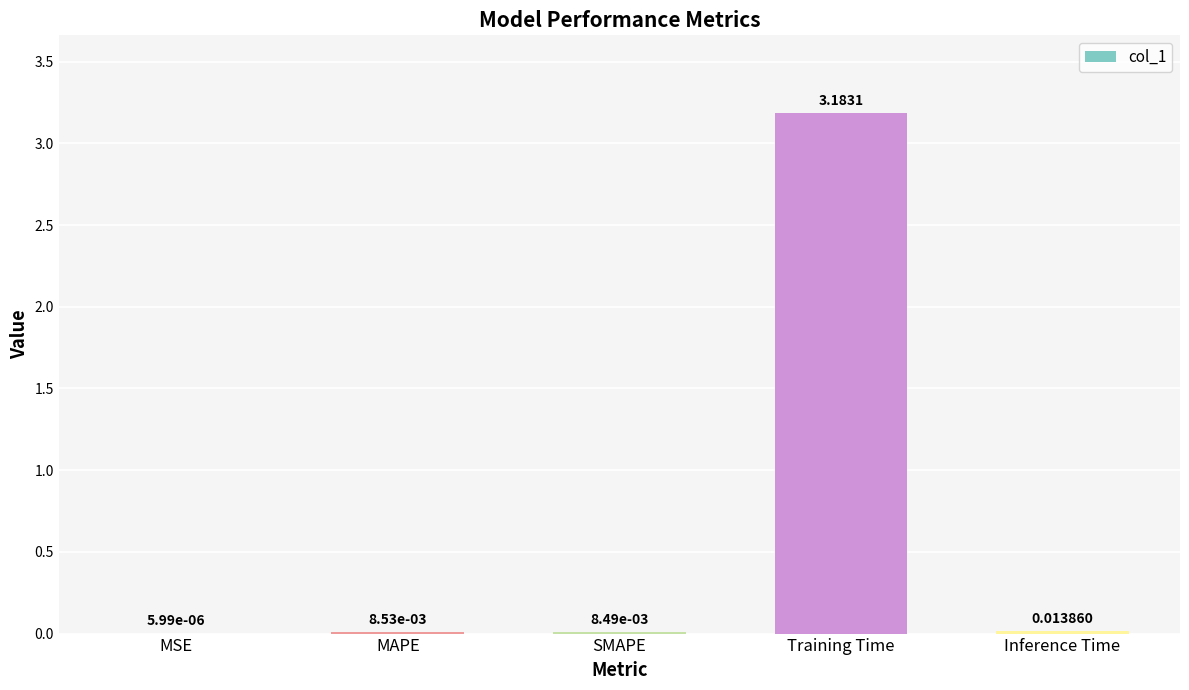

Which has a higher value, SMAPE or MAPE?

MAPE